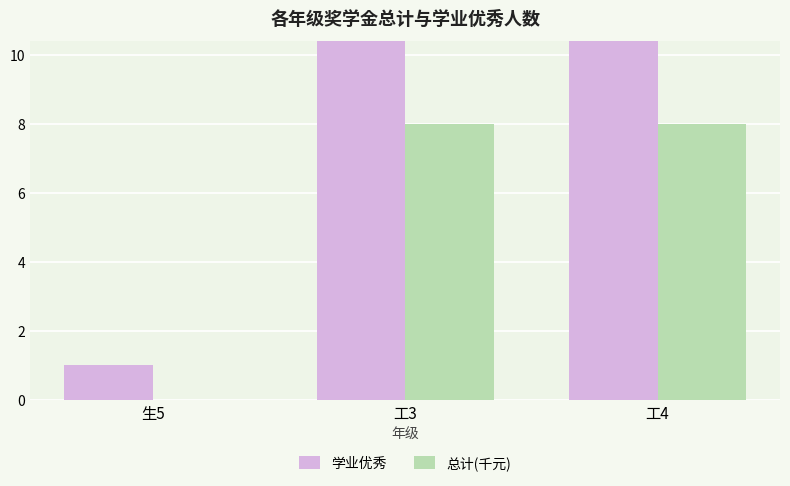

Reading left to right, what are all the values shown in this chart?

学业优秀: 1	18	14
总计(千元): 0	8	8